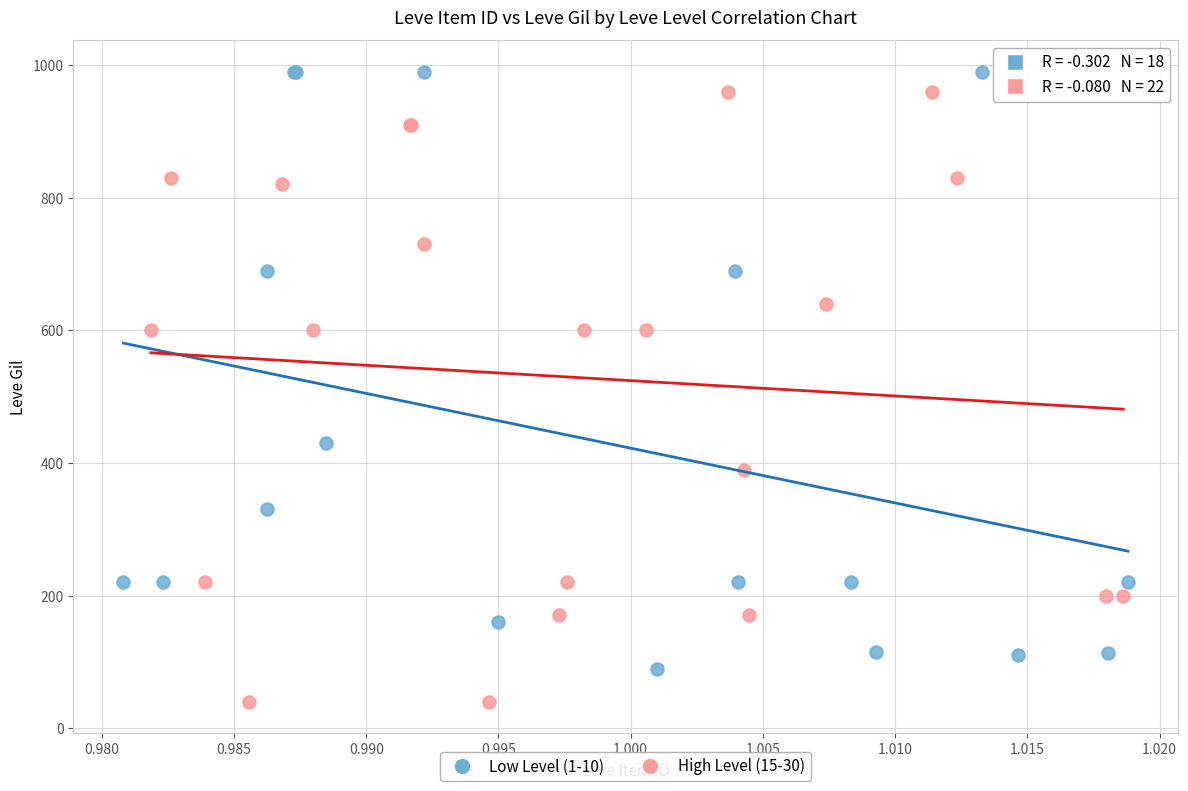

Which series contains the highest Y value?

Low Level (1-10)